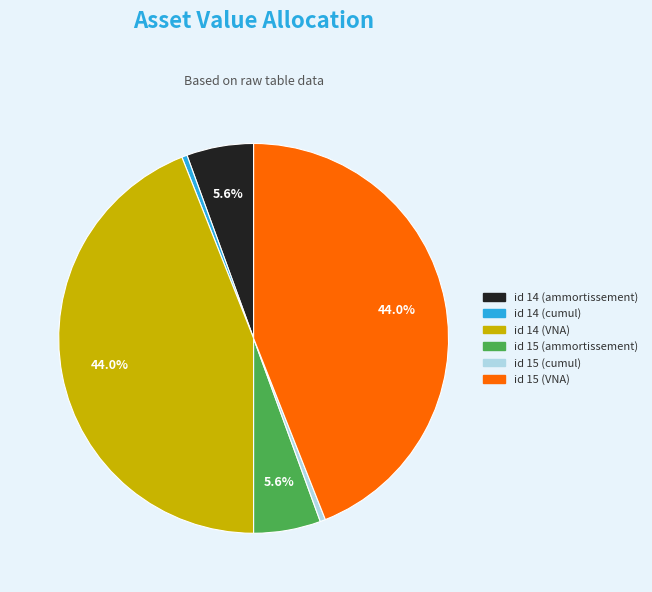

To the nearest percent, what is the average slice percentage?

17%